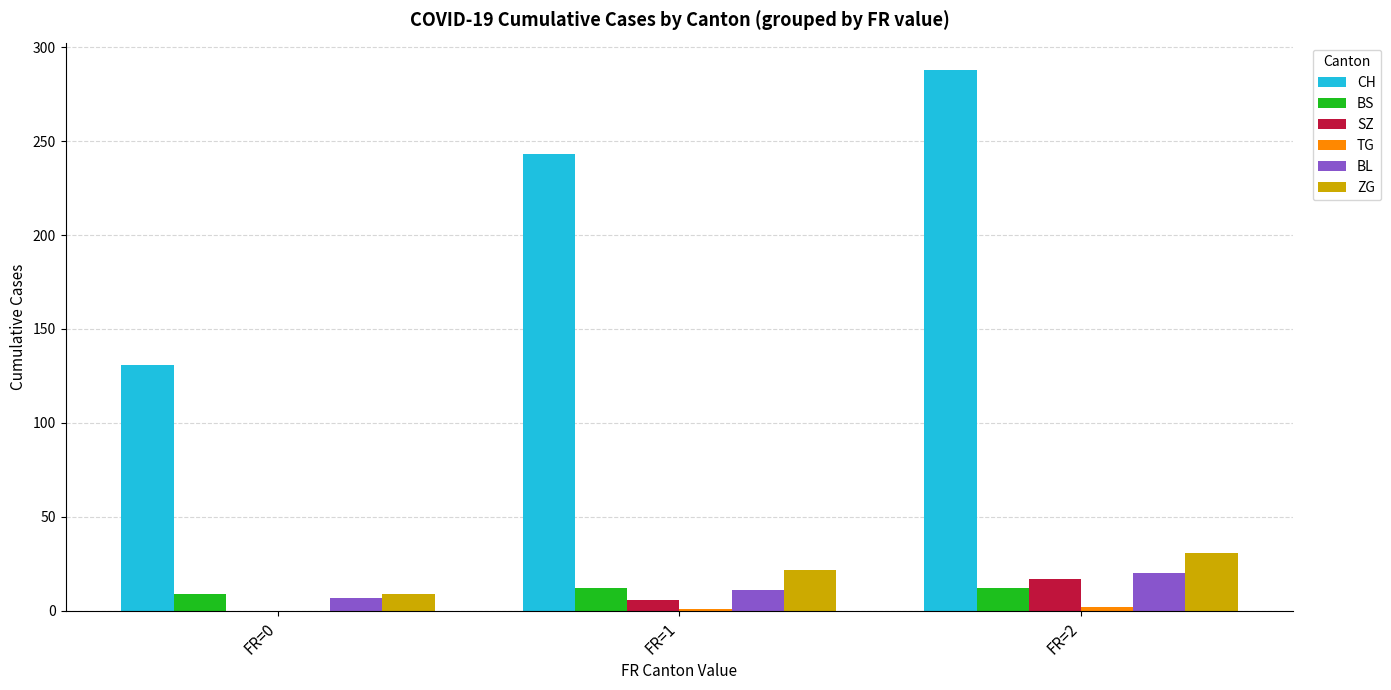

Which series changed the most between FR=1 and FR=2?

CH